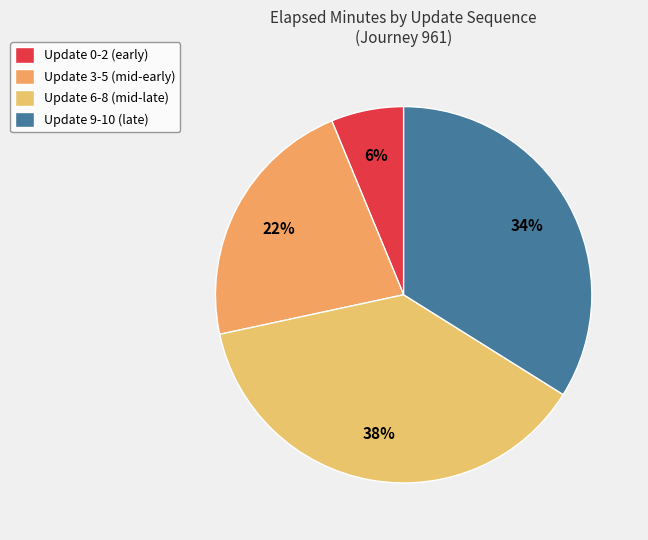

Rank the categories by value from lowest to highest.

Update 0-2 (early), Update 3-5 (mid-early), Update 9-10 (late), Update 6-8 (mid-late)